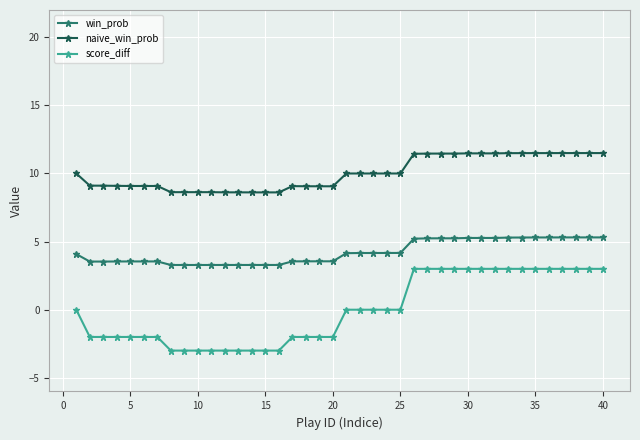

Which series has the largest total across all categories?

naive_win_prob